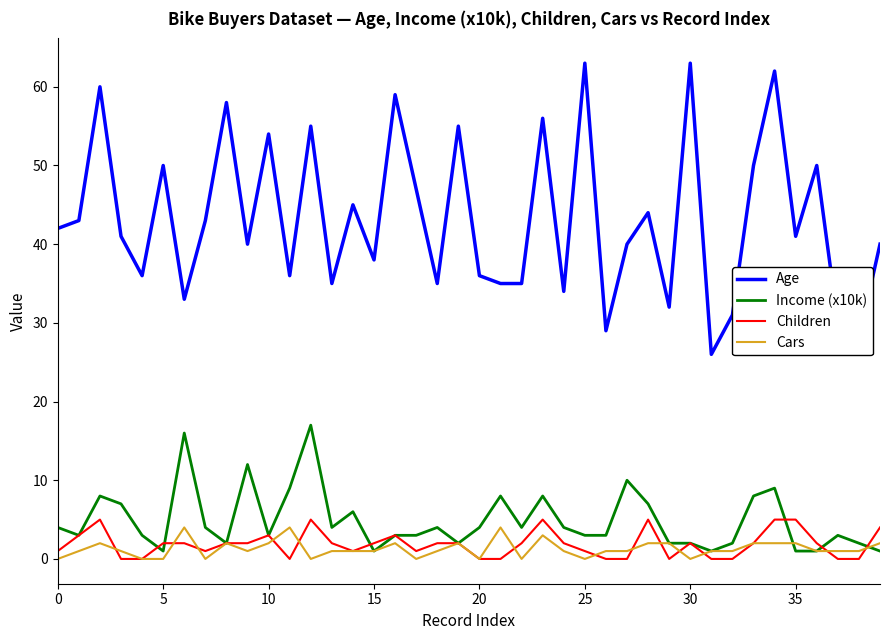

What is the difference between the maximum and minimum values in the Income (x10k) series?

16